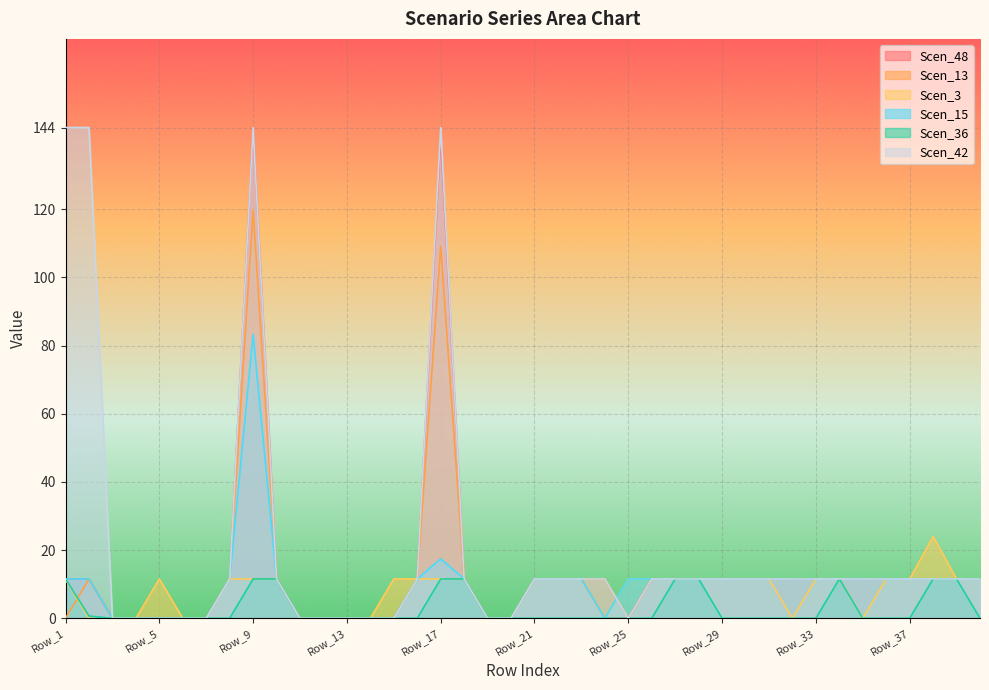

Reading left to right, extract all data points from this chart.

Scen_48: 11.6	11.6	0.0	0.0	0.0	0.0	0.0	11.6	144.0	11.6	0.0	0.0	0.0	0.0	0.0	11.6	141.4	11.6	0.0	0.0	11.6	11.6	11.6	0.0	0.0	11.6	11.6	11.6	11.6	11.6	11.6	11.6	11.6	11.6	11.6	11.6	11.6	11.6	11.6	11.6
Scen_13: 0.0	11.6	0.0	0.0	0.0	0.0	0.0	11.6	119.8	11.6	0.0	0.0	0.0	0.0	0.0	11.6	109.1	11.6	0.0	0.0	11.6	11.6	11.6	11.6	0.0	11.6	11.6	11.6	11.6	11.6	11.6	11.6	11.6	11.6	11.6	11.6	11.6	11.6	11.6	11.6
Scen_3: 11.4	0.0	0.0	0.0	11.6	0.0	0.0	11.6	11.6	11.6	0.0	0.0	0.0	0.0	11.6	11.6	11.6	11.6	0.0	0.0	11.6	11.6	11.6	0.0	11.6	11.6	11.6	11.6	11.6	11.6	11.6	0.0	11.6	11.6	0.0	11.6	11.6	24.0	11.6	11.6
Scen_15: 11.6	11.6	0.0	0.0	0.0	0.0	0.0	11.6	83.3	11.6	0.0	0.0	0.0	0.0	0.0	11.6	17.4	11.6	0.0	0.0	11.6	11.6	11.6	0.0	11.6	11.6	11.6	11.6	11.6	11.6	11.6	11.6	11.6	11.6	11.6	11.6	11.6	11.6	11.6	11.6
Scen_36: 11.6	0.7	0.0	0.0	0.0	0.0	0.0	0.0	11.6	11.6	0.0	0.0	0.0	0.0	0.0	0.0	11.6	11.6	0.0	0.0	0.0	0.0	0.0	0.0	0.0	0.0	11.6	11.6	0.0	0.0	0.0	0.0	0.0	11.6	0.0	0.0	0.0	11.6	11.6	0.0
Scen_42: 144.0	144.0	0.0	0.0	0.0	0.0	0.0	11.6	144.0	11.6	0.0	0.0	0.0	0.0	0.0	11.6	144.0	11.6	0.0	0.0	11.6	11.6	11.6	11.6	0.0	11.6	11.6	11.6	11.6	11.6	11.6	11.6	11.6	11.6	11.6	11.6	11.6	11.6	11.6	11.6